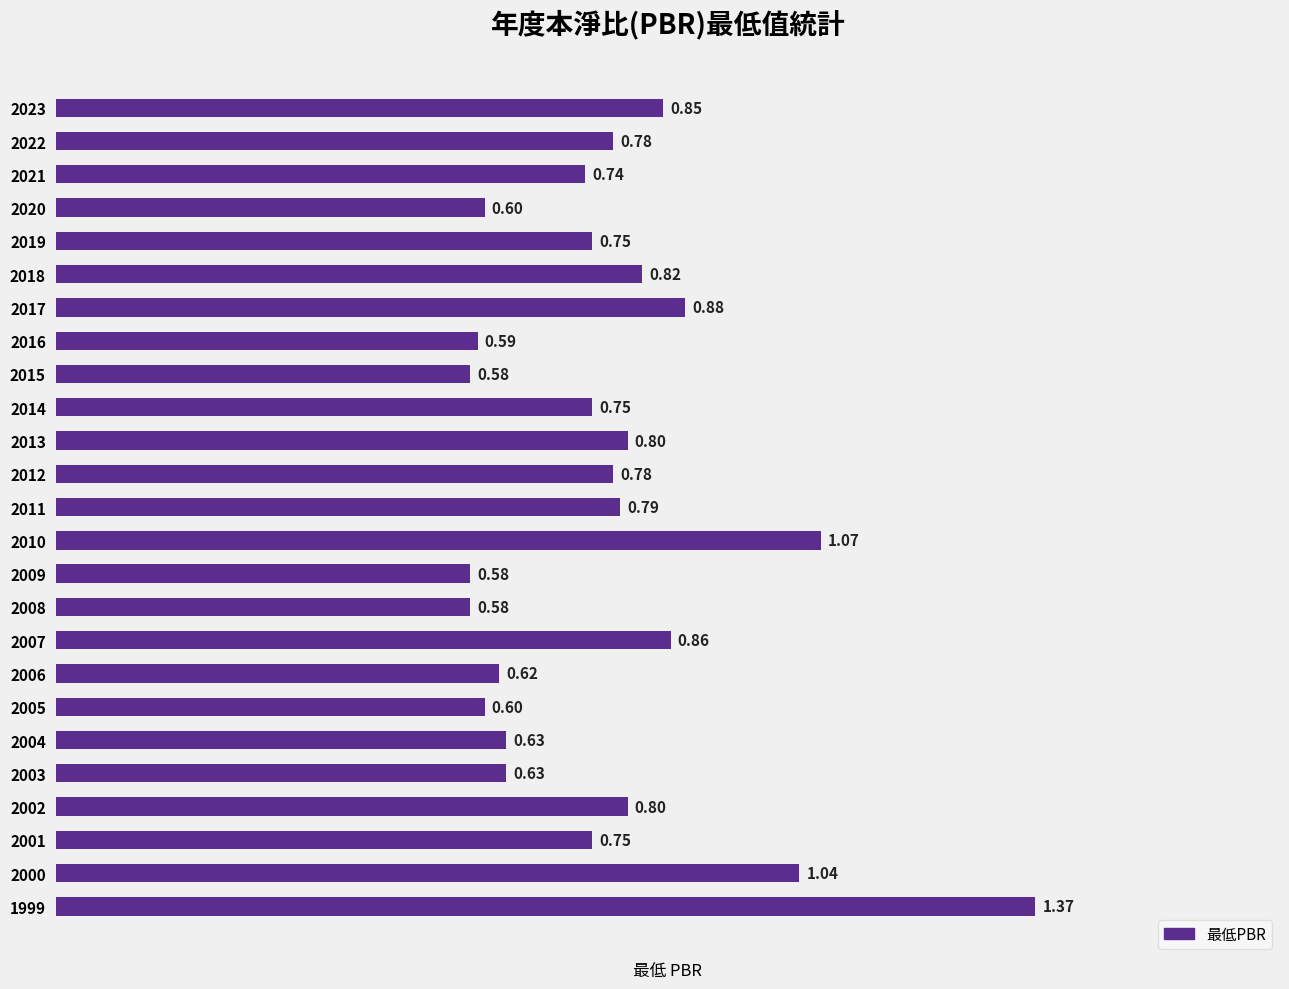

What is the change in value from 2009 to 2000?

+0.5